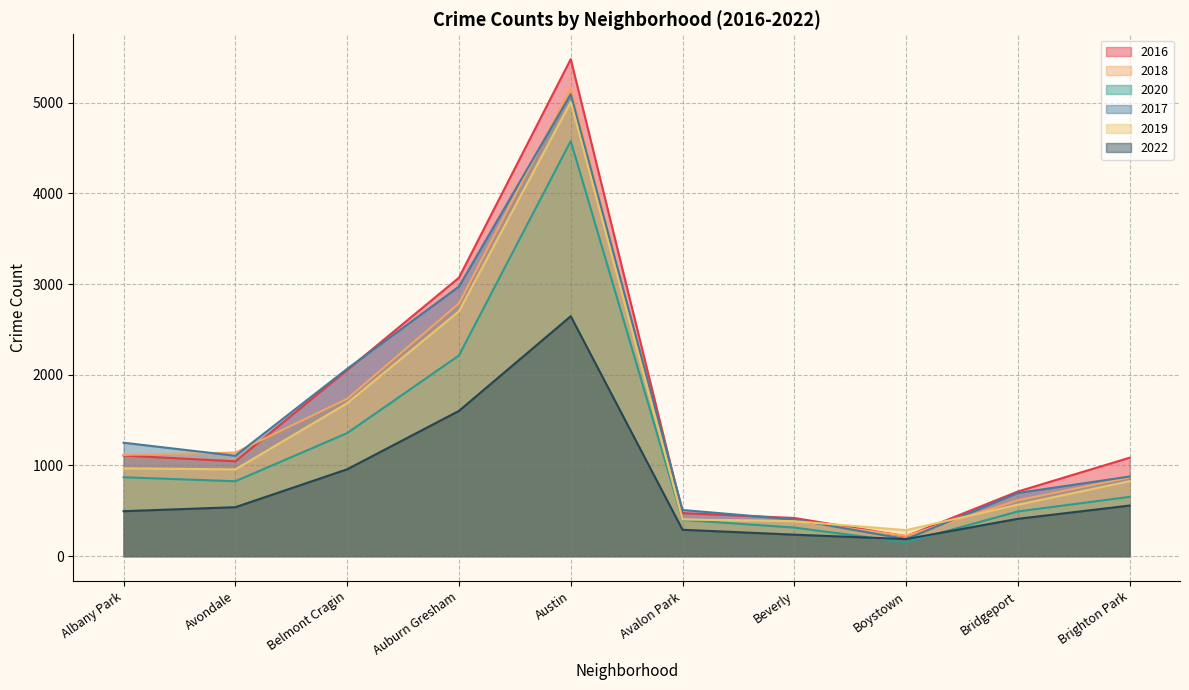

What position from the right is Avondale?

9